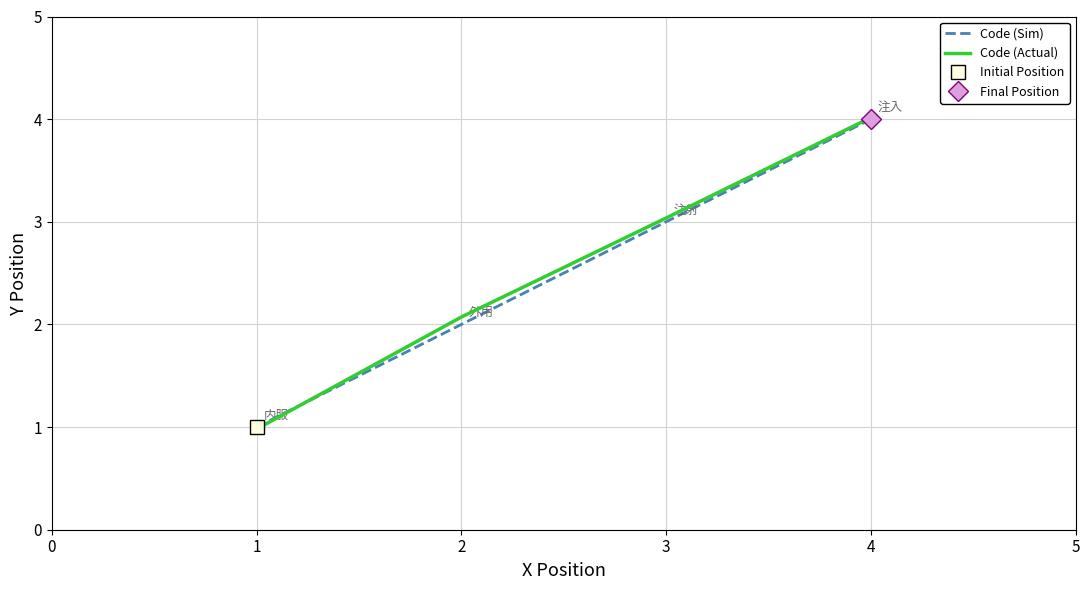

The value of Code (Sim) at 1 is 1.0. True or false?

True